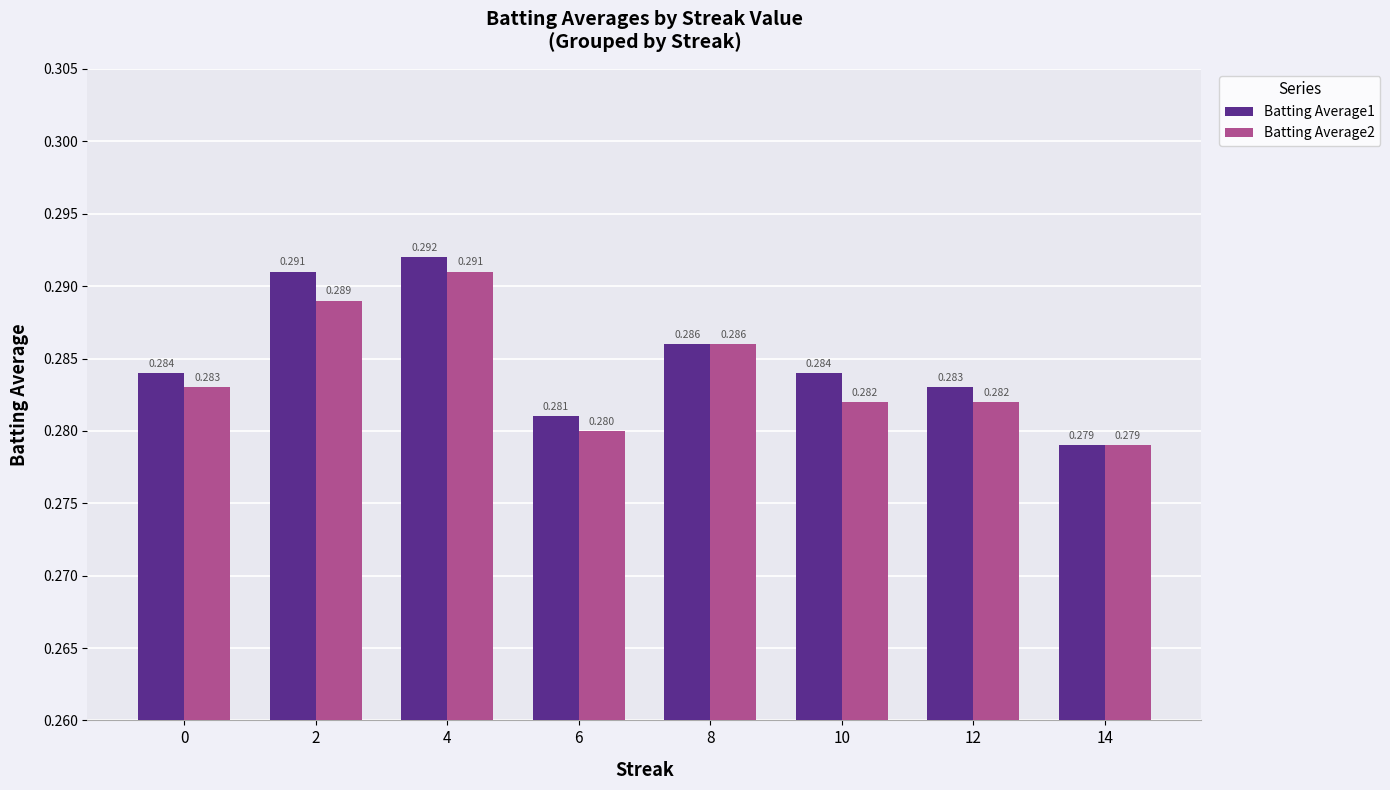

What are all the series names shown in the legend?

Batting Average1, Batting Average2